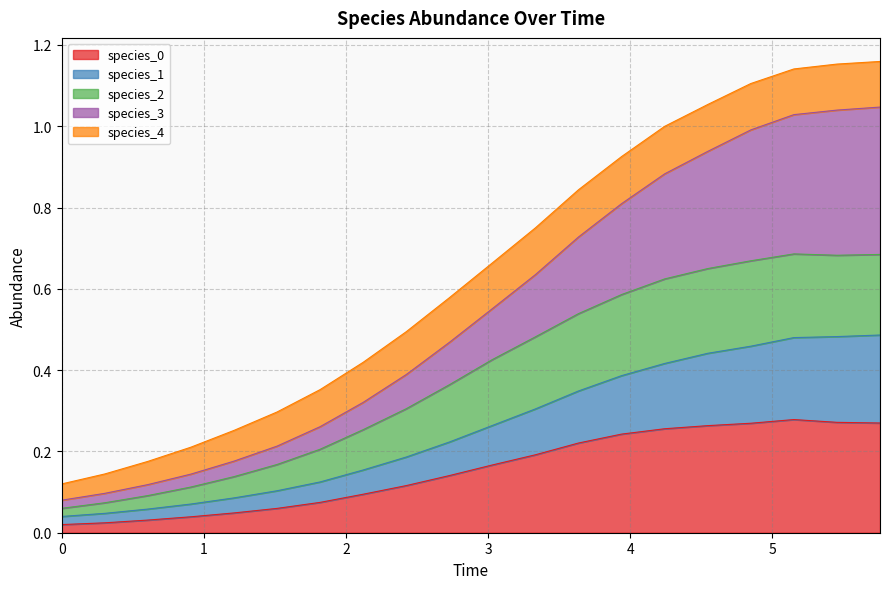

Where is the first local minimum for species_2?

5.454545454545455